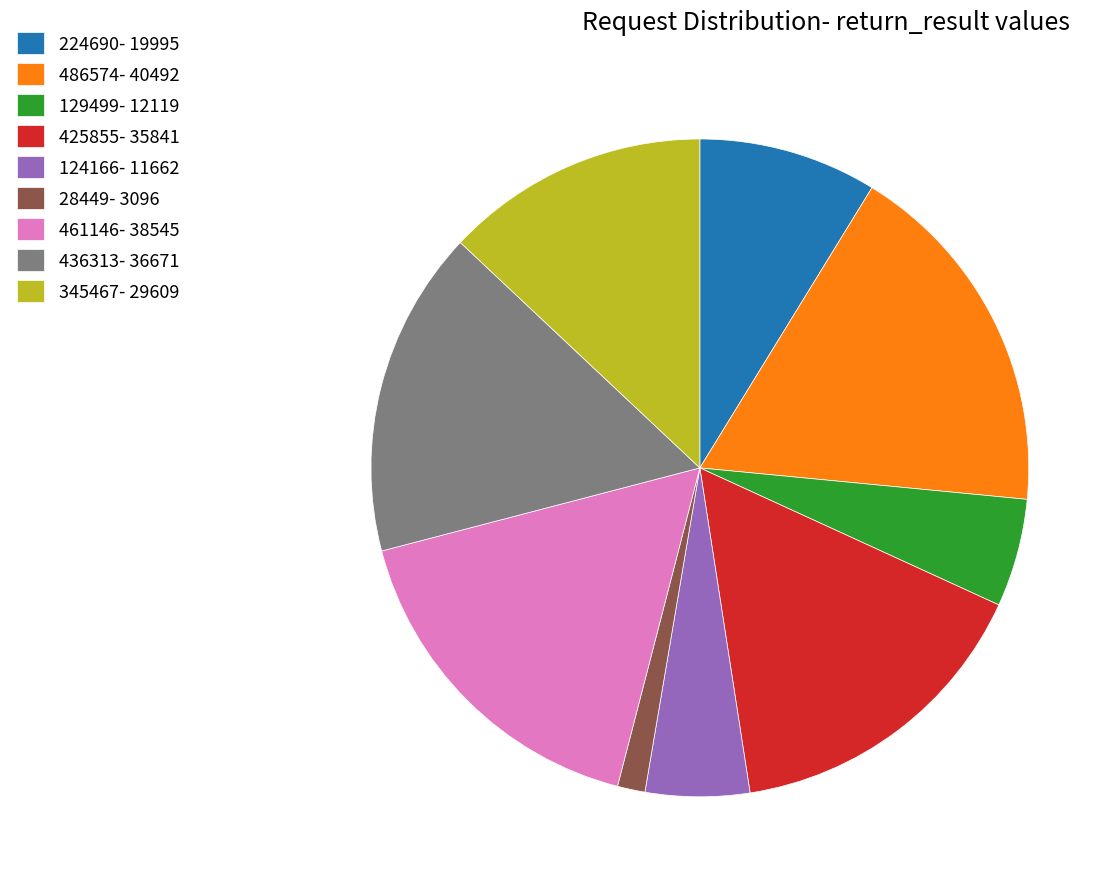

Does any single category account for the majority?

No